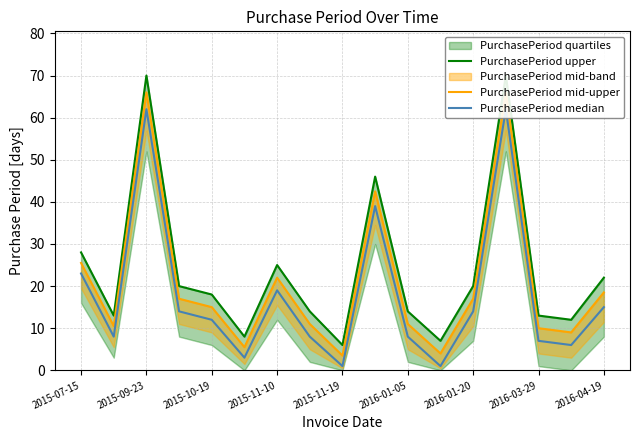

True or false: PurchasePeriod median has more than 1 interior local peaks.

True